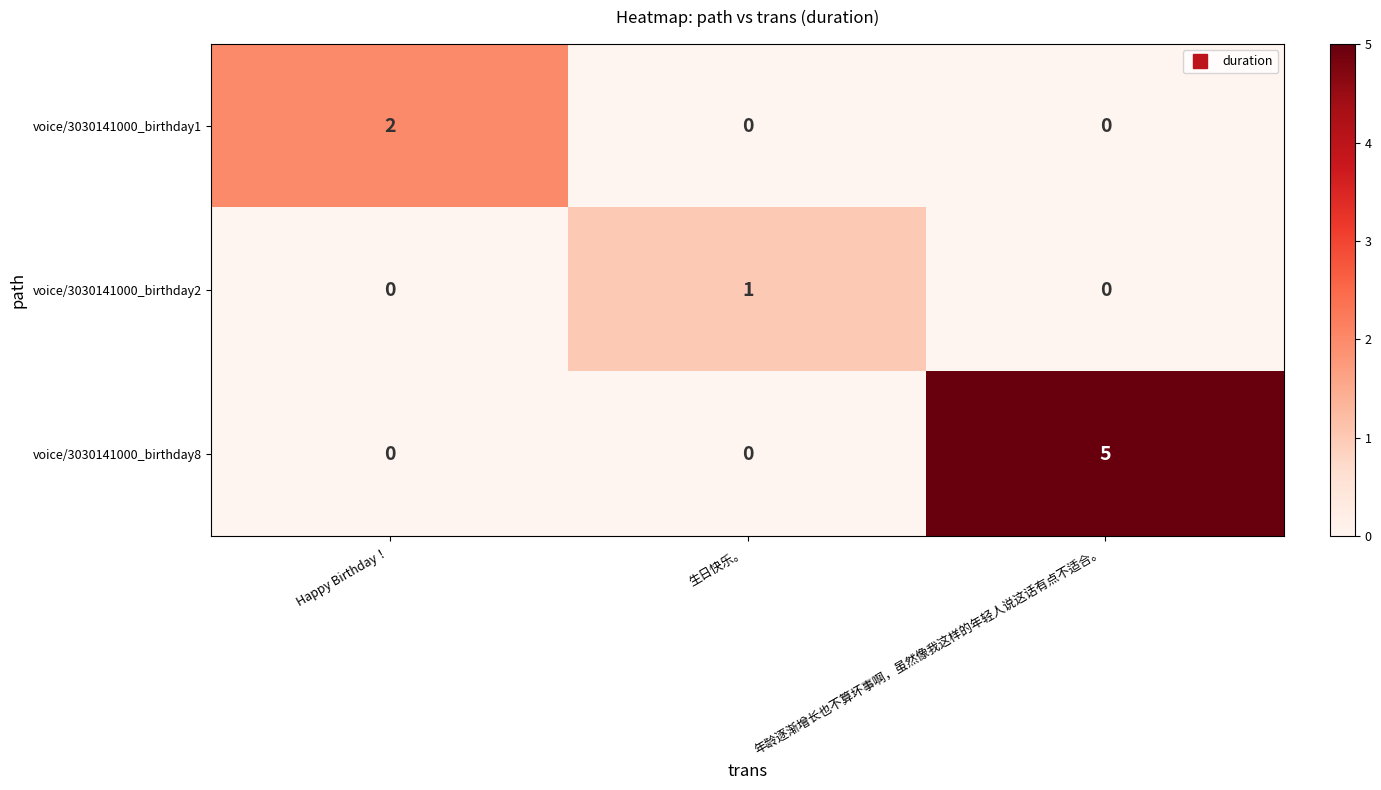

At which category does the chart reach its peak across all series?

年龄逐渐增长也不算坏事啊，虽然像我这样的年轻人说这话有点不适合。